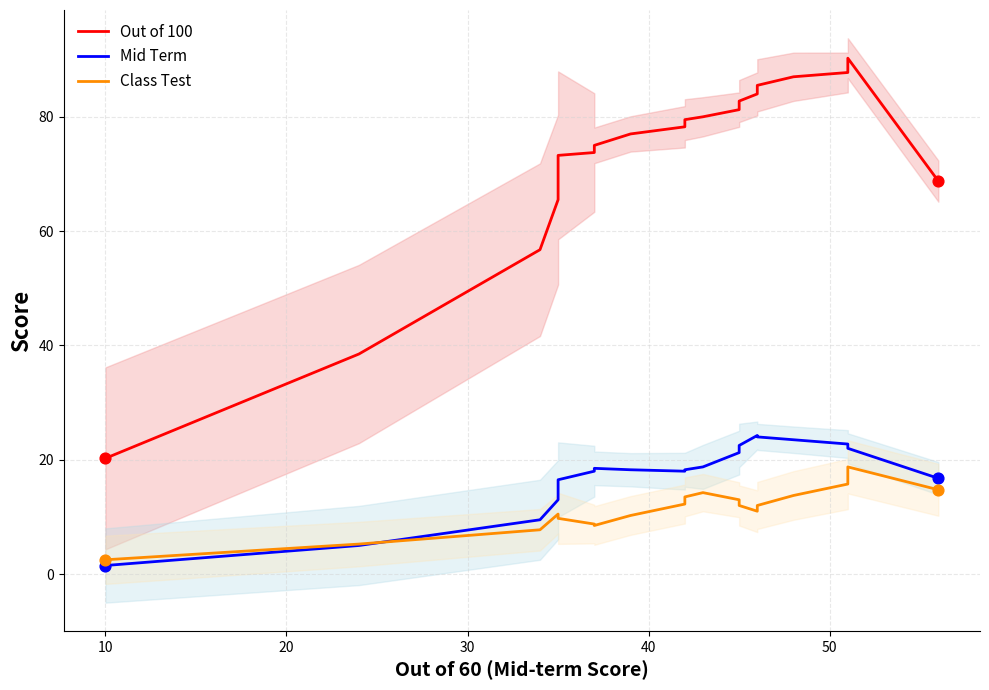

Which series contains the lowest Y value?

Mid Term